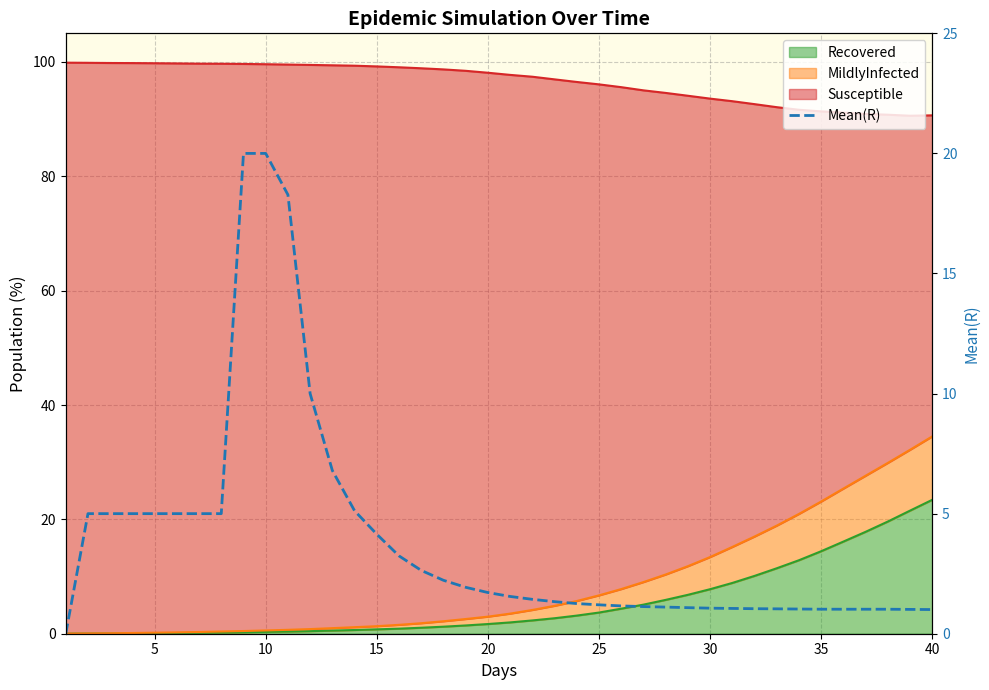

What is the label of the 39th point from the right?

5